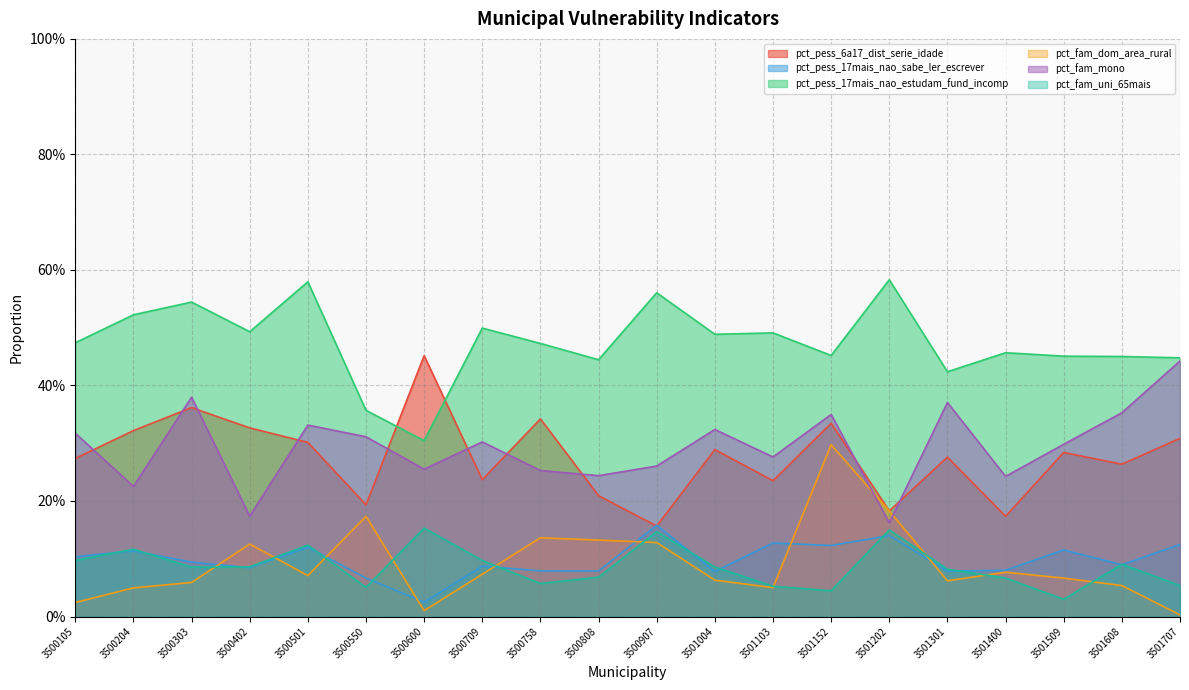

What are all the series names shown in the legend?

pct_pess_6a17_dist_serie_idade, pct_pess_17mais_nao_sabe_ler_escrever, pct_pess_17mais_nao_estudam_fund_incomp, pct_fam_dom_area_rural, pct_fam_mono, pct_fam_uni_65mais